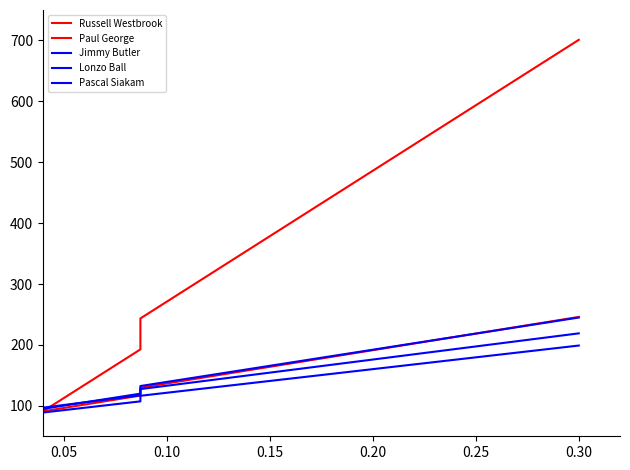

True or false: Jimmy Butler and Paul George cross at least once.

True